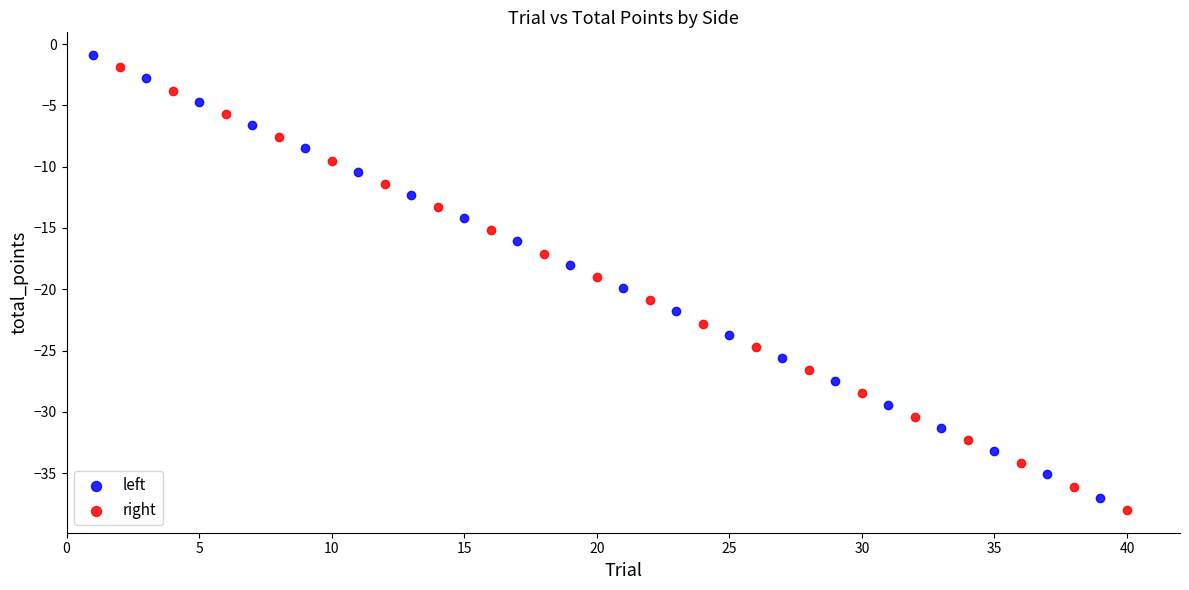

What are all the series names shown in the legend?

left, right